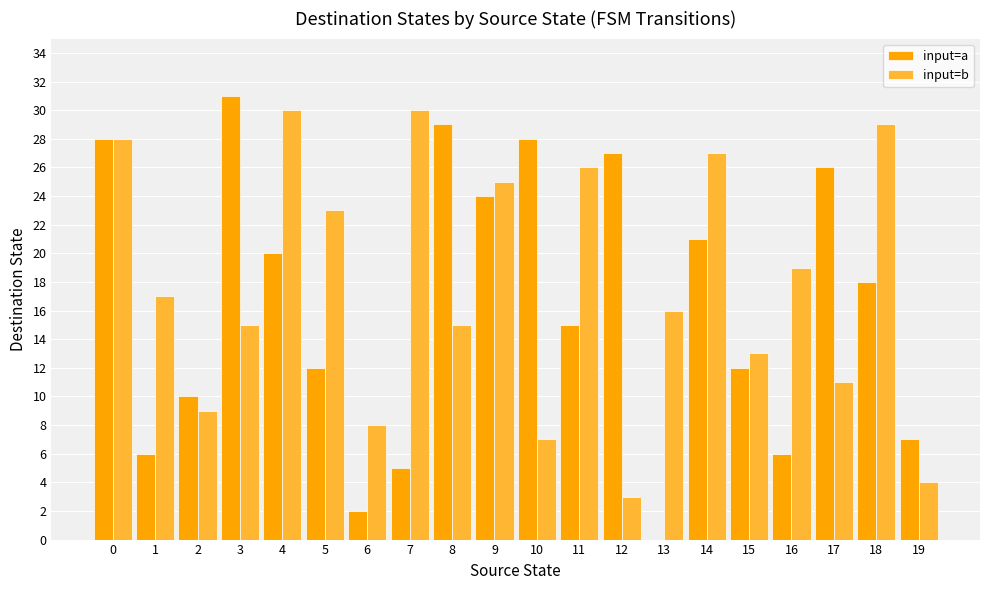

What is the sum of all input=b values?

355